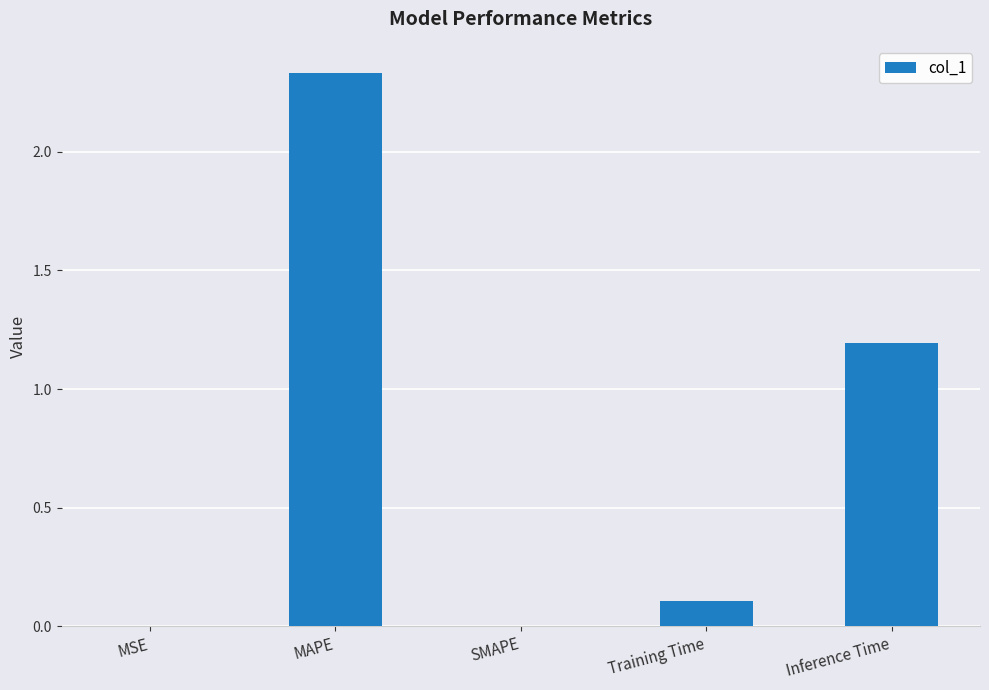

The chart shows a value of 0.3 at Inference Time. True or false?

False